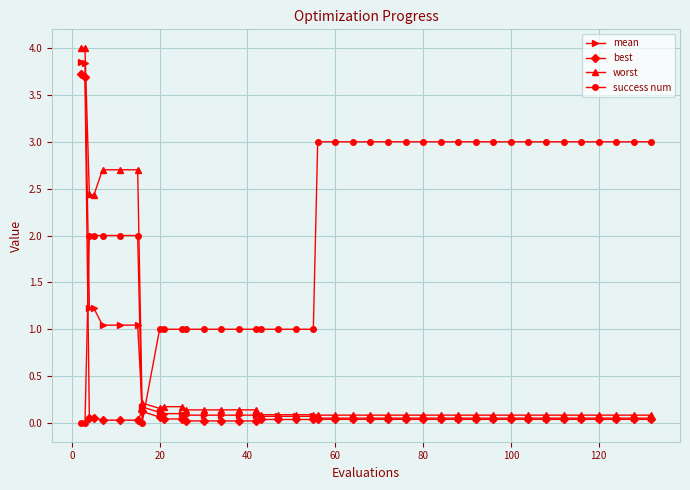

Which series has the largest total across all categories?

success num